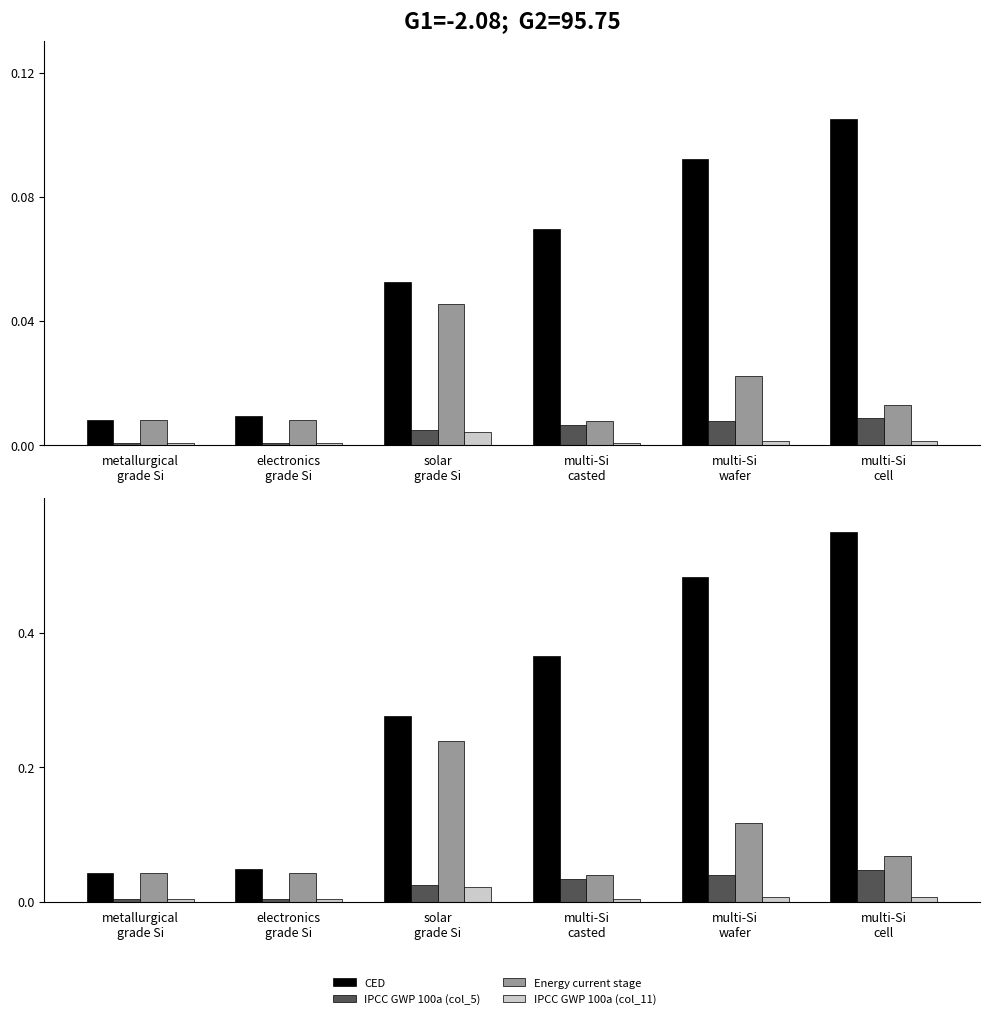

Reading left to right, list all the values displayed in this chart.

CED: metallurgical
grade Si=0.0	electronics
grade Si=0.0	solar
grade Si=0.3	multi-Si
casted=0.4	multi-Si
wafer=0.5	multi-Si
cell=0.6
IPCC GWP 100a (col_5): metallurgical
grade Si=0.0	electronics
grade Si=0.0	solar
grade Si=0.0	multi-Si
casted=0.0	multi-Si
wafer=0.0	multi-Si
cell=0.0
Energy current stage: metallurgical
grade Si=0.0	electronics
grade Si=0.0	solar
grade Si=0.2	multi-Si
casted=0.0	multi-Si
wafer=0.1	multi-Si
cell=0.1
IPCC GWP 100a (col_11): metallurgical
grade Si=0.0	electronics
grade Si=0.0	solar
grade Si=0.0	multi-Si
casted=0.0	multi-Si
wafer=0.0	multi-Si
cell=0.0